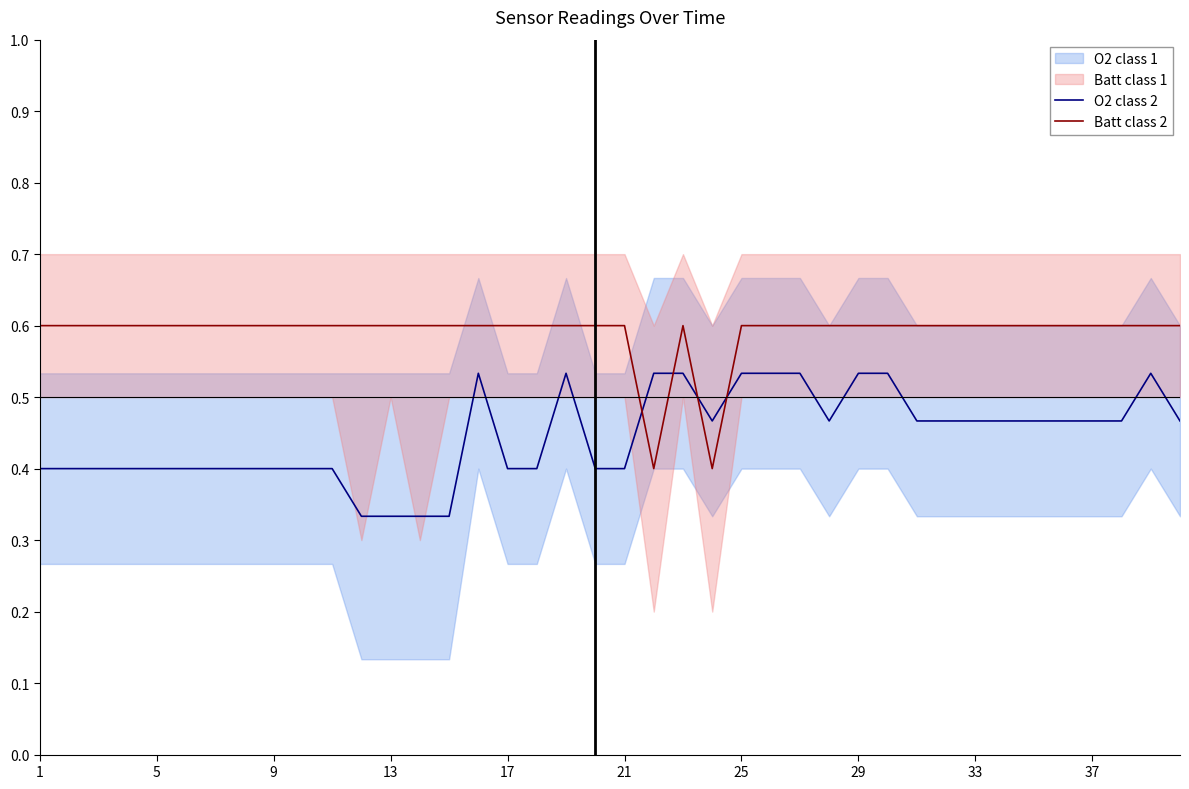

True or false: O2 class 2 and Batt class 2 cross at least once.

True